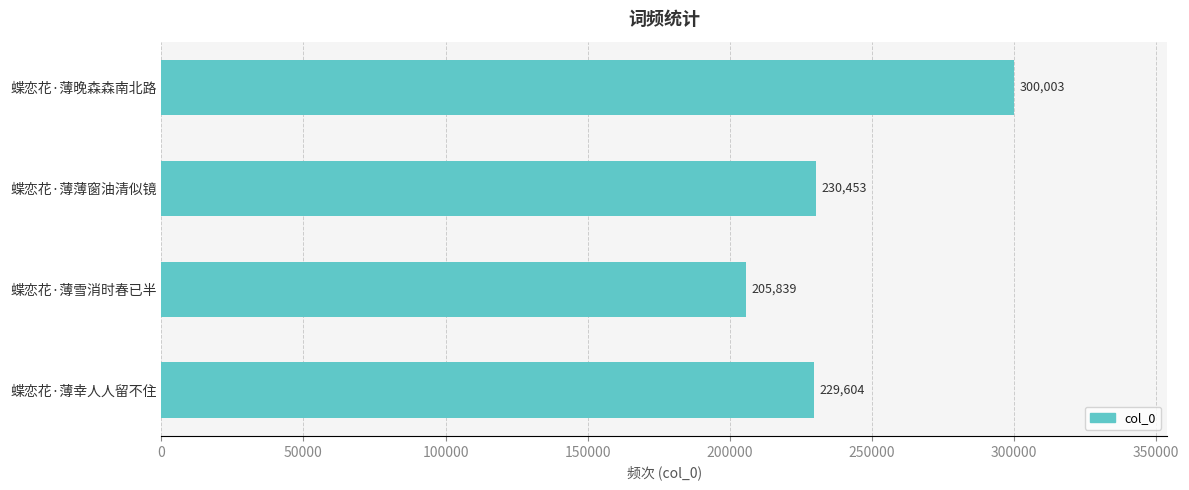

Reading bottom to top, extract all data points from this chart.

229604	205839	230453	300003